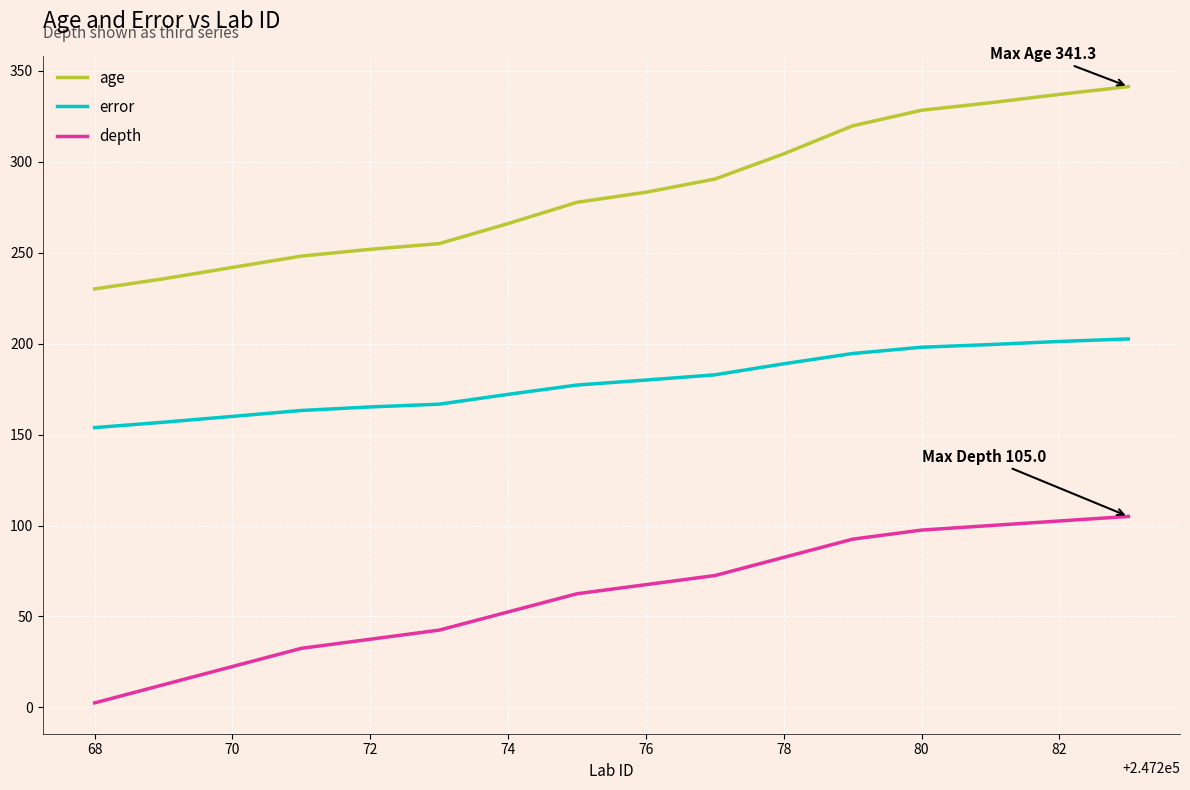

Which series has the largest total across all categories?

age